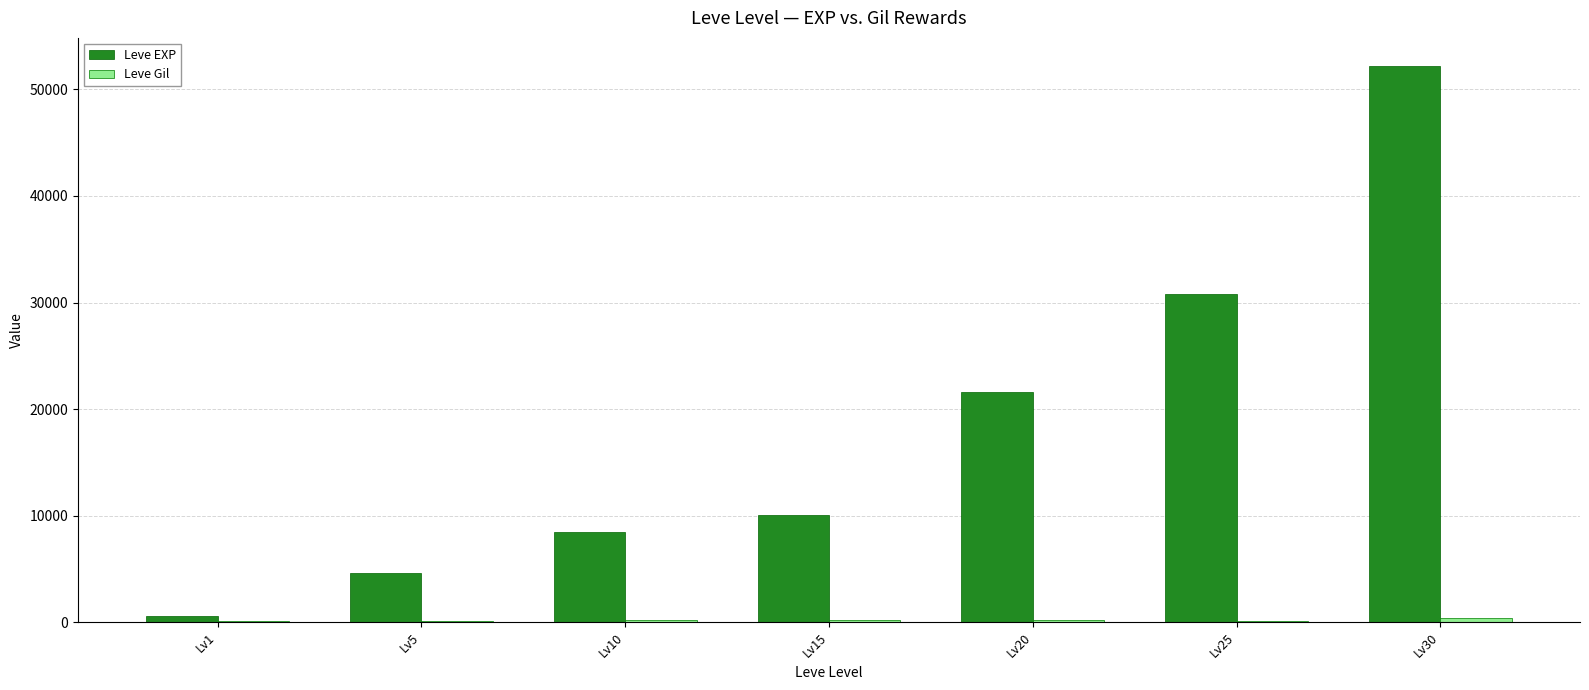

Which series has the largest range (max minus min)?

Leve EXP